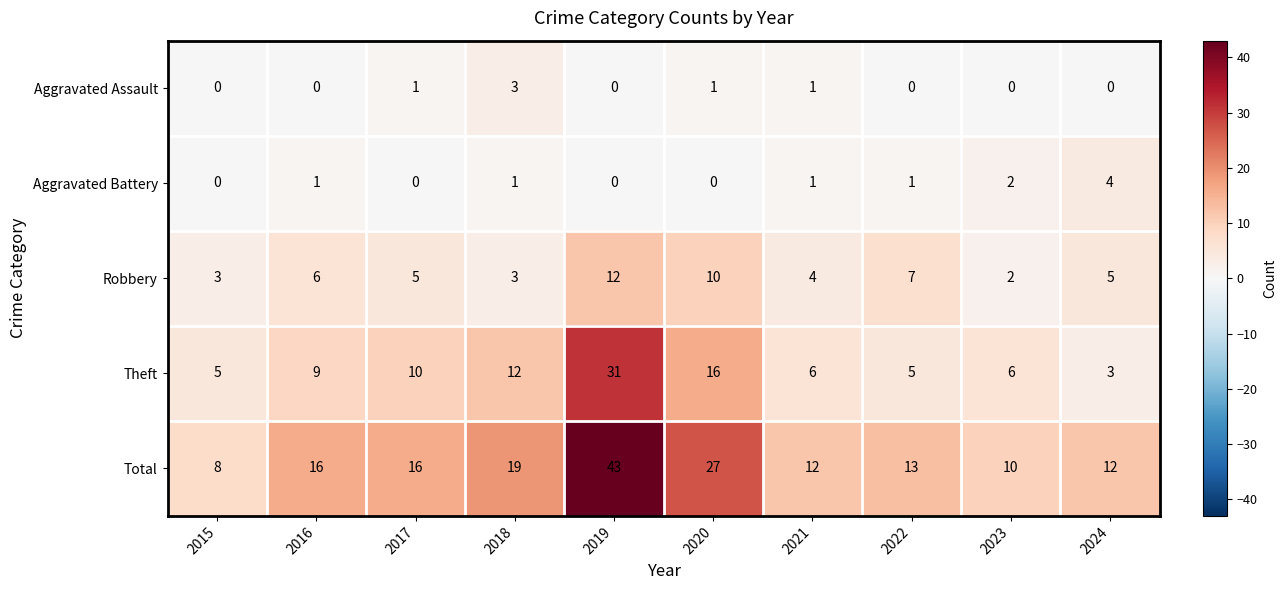

Is it true that Aggravated Assault equals 3 at 2018?

True